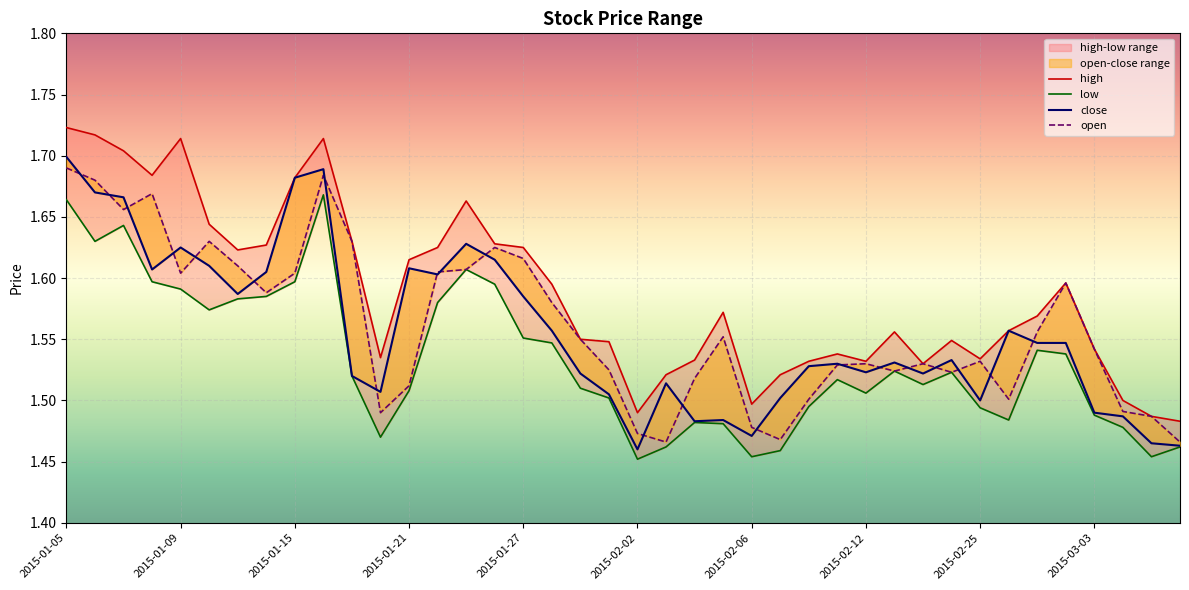

What is the sum of all open values?

62.4